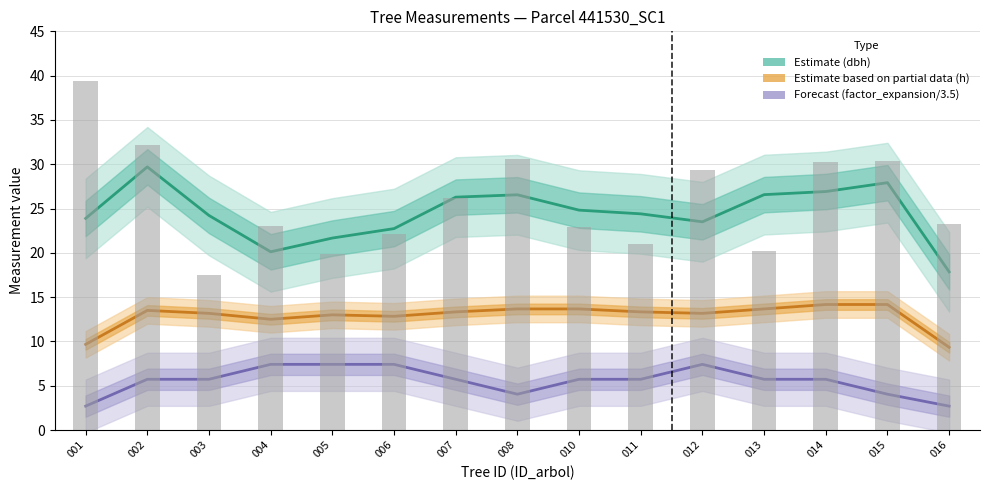

Where is dbh (Estimate) nearest to the value 23?

006